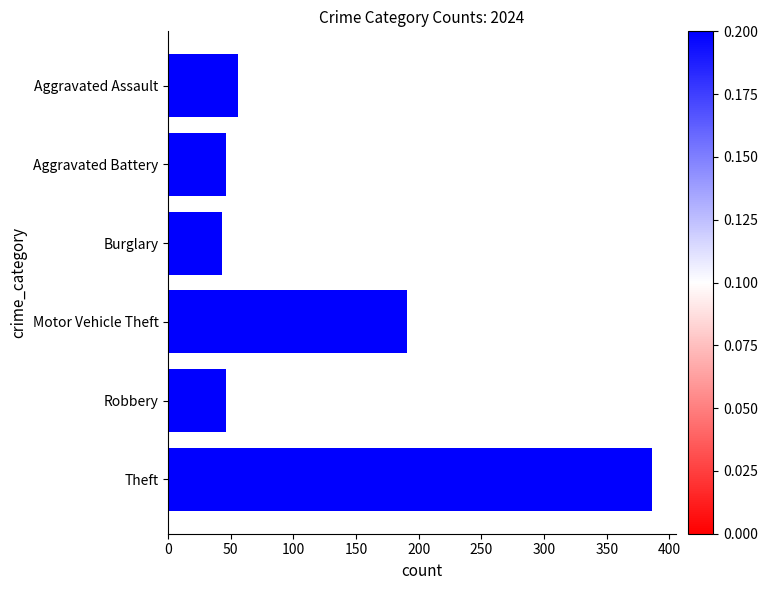

Reading top to bottom, what are all the values shown in this chart?

56	46	43	191	46	386